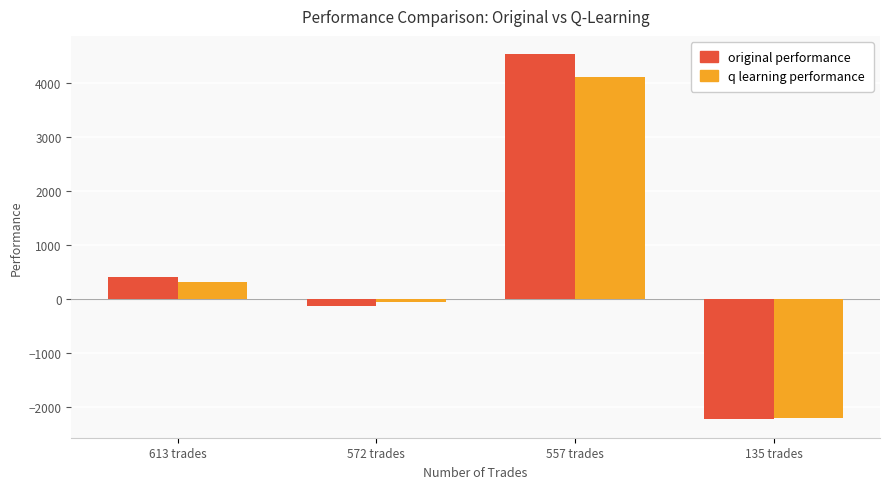

What is the value of the q learning performance bar at the 1st from the left?

308.0